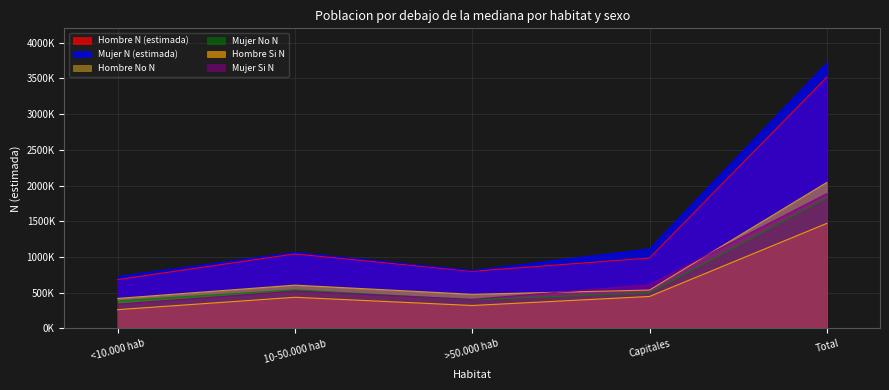

True or false: Hombre N (estimada) and Hombre Si N cross at least once.

False